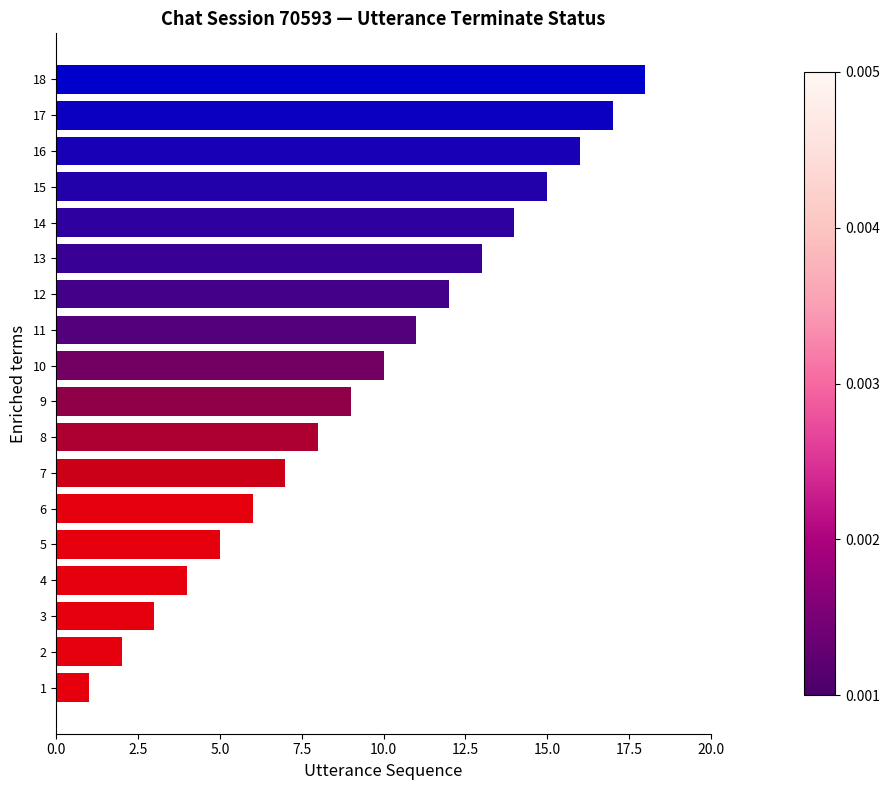

Rank the categories by value from lowest to highest.

1, 2, 3, 4, 5, 6, 7, 8, 9, 10, 11, 12, 13, 14, 15, 16, 17, 18